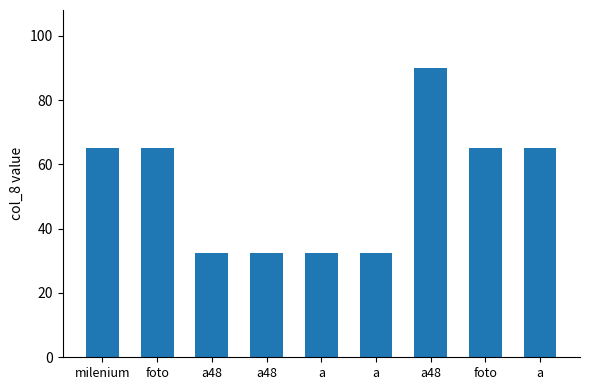

What is the value of the 1st bar from the left?

65.0